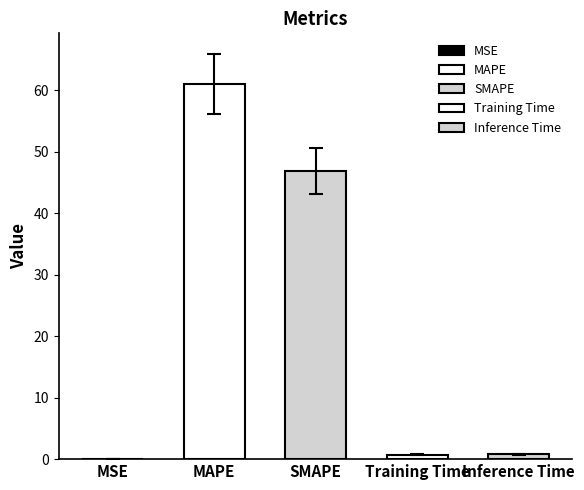

Which has a higher value, Training Time or MAPE?

MAPE